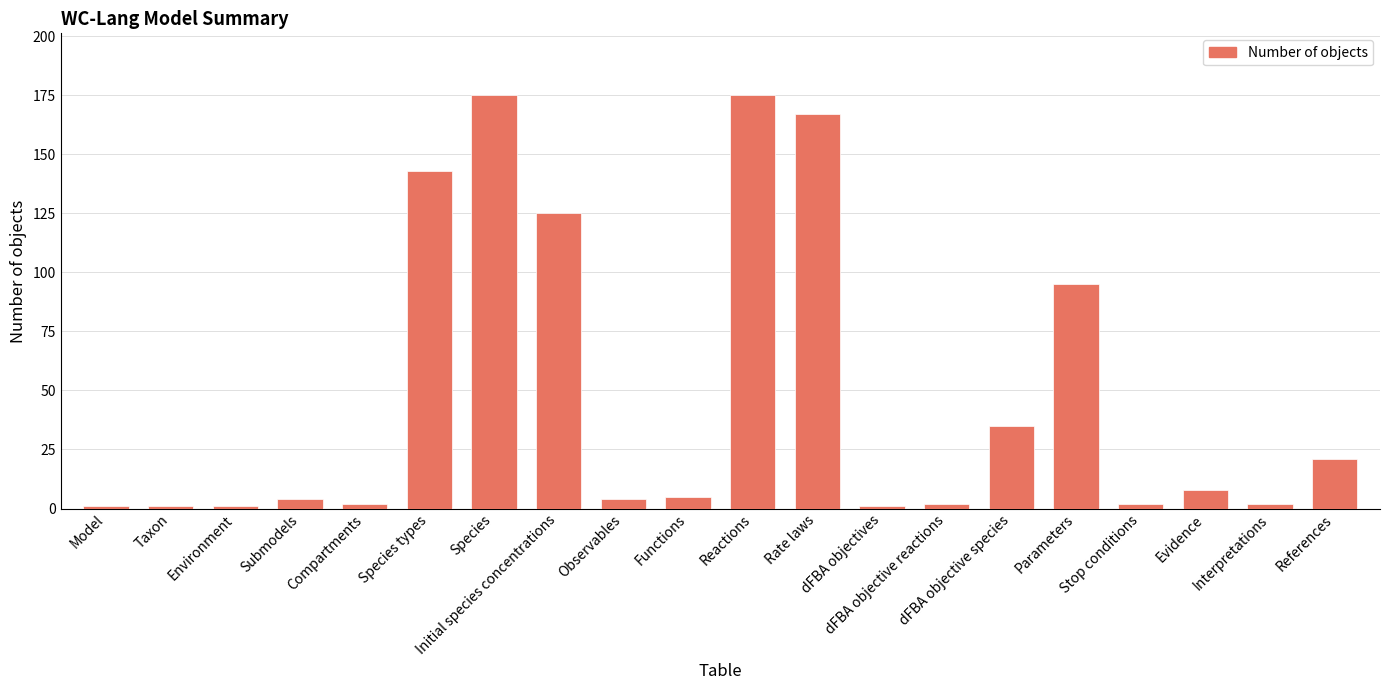

What is the label of the 3rd bar from the right?

Evidence